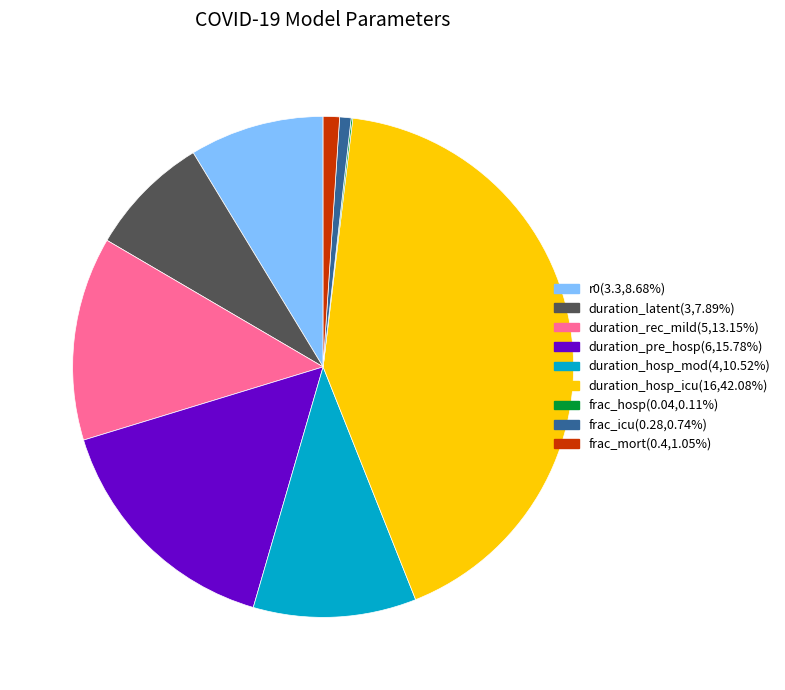

Does duration_pre_hosp represent more than half of the total?

No